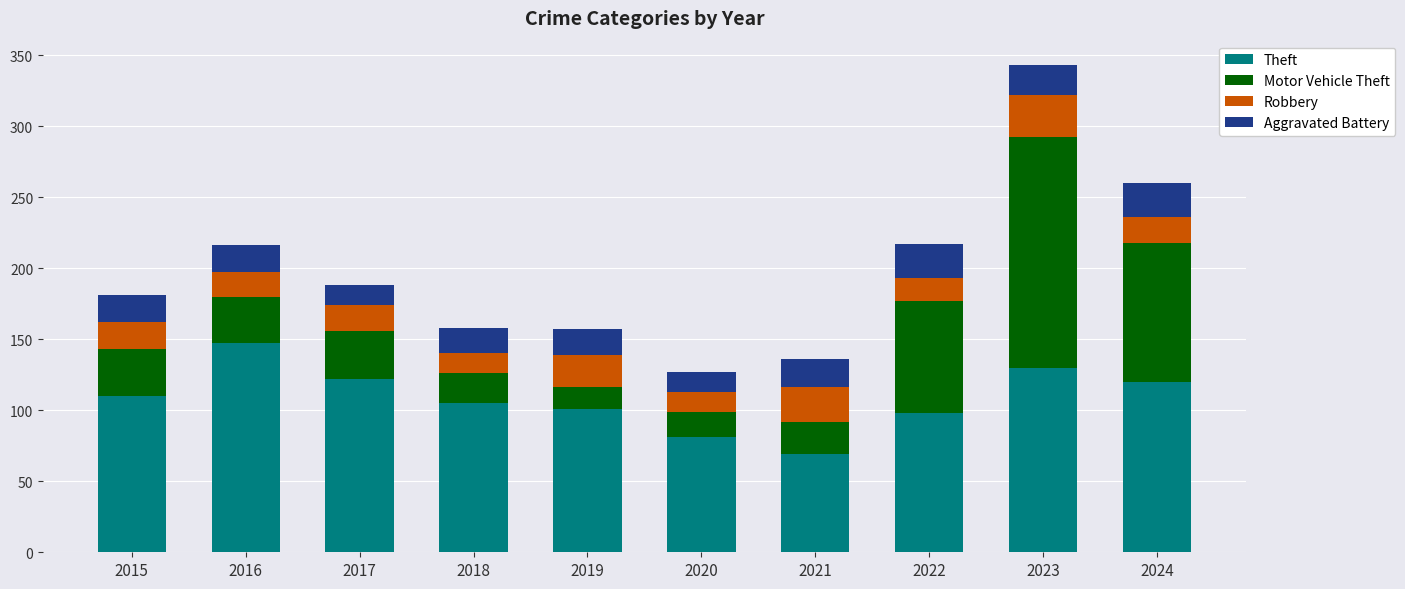

Which category has the highest value in the Theft series?

2016